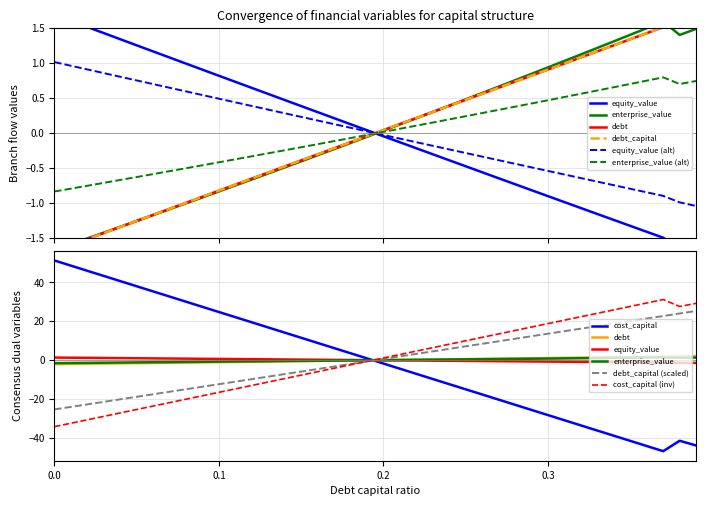

Reading left to right, list all the values displayed in this chart.

debt_capital: 0.0=-1.7	0.01=-1.6	0.02=-1.5	0.03=-1.4	0.04=-1.3	0.05=-1.3	0.06=-1.2	0.07=-1.1	0.08=-1.0	0.09=-0.9	0.1=-0.8	0.11=-0.7	0.12=-0.6	0.13=-0.6	0.14=-0.5	0.15=-0.4	0.16=-0.3	0.17=-0.2	0.18=-0.1	0.19=-0.0	0.2=0.0	0.21=0.1	0.22=0.2	0.23=0.3	0.24=0.4	0.25=0.5	0.26=0.6	0.27=0.6	0.28=0.7	0.29=0.8	0.3=0.9	0.31=1.0	0.32=1.1	0.33=1.2	0.34=1.3	0.35=1.3	0.36=1.4	0.37=1.5	0.38=1.6	0.39=1.7
cost_capital: 0.0=51.3	0.01=48.7	0.02=46.0	0.03=43.4	0.04=40.7	0.05=38.1	0.06=35.4	0.07=32.8	0.08=30.1	0.09=27.4	0.1=24.8	0.11=22.1	0.12=19.5	0.13=16.8	0.14=14.2	0.15=11.5	0.16=8.9	0.17=6.2	0.18=3.6	0.19=0.9	0.2=-1.7	0.21=-4.4	0.22=-7.0	0.23=-9.7	0.24=-12.3	0.25=-15.0	0.26=-17.7	0.27=-20.3	0.28=-23.0	0.29=-25.6	0.3=-28.3	0.31=-30.9	0.32=-33.6	0.33=-36.2	0.34=-38.9	0.35=-41.5	0.36=-44.2	0.37=-46.8	0.38=-41.5	0.39=-43.9
equity_value_norm: 0.0=1.4	0.01=1.3	0.02=1.2	0.03=1.1	0.04=1.1	0.05=1.0	0.06=0.9	0.07=0.9	0.08=0.8	0.09=0.7	0.1=0.7	0.11=0.6	0.12=0.5	0.13=0.4	0.14=0.4	0.15=0.3	0.16=0.2	0.17=0.2	0.18=0.1	0.19=0.0	0.2=-0.0	0.21=-0.1	0.22=-0.2	0.23=-0.2	0.24=-0.3	0.25=-0.4	0.26=-0.4	0.27=-0.5	0.28=-0.6	0.29=-0.7	0.3=-0.7	0.31=-0.8	0.32=-0.9	0.33=-0.9	0.34=-1.0	0.35=-1.1	0.36=-1.1	0.37=-1.2	0.38=-1.3	0.39=-1.4
enterprise_value_norm: 0.0=-1.7	0.01=-1.6	0.02=-1.5	0.03=-1.4	0.04=-1.3	0.05=-1.3	0.06=-1.2	0.07=-1.1	0.08=-1.0	0.09=-0.9	0.1=-0.8	0.11=-0.7	0.12=-0.7	0.13=-0.6	0.14=-0.5	0.15=-0.4	0.16=-0.3	0.17=-0.2	0.18=-0.1	0.19=-0.1	0.2=0.0	0.21=0.1	0.22=0.2	0.23=0.3	0.24=0.4	0.25=0.5	0.26=0.6	0.27=0.7	0.28=0.8	0.29=0.8	0.3=0.9	0.31=1.0	0.32=1.1	0.33=1.2	0.34=1.3	0.35=1.4	0.36=1.5	0.37=1.6	0.38=1.4	0.39=1.5
debt: 0.0=-1.7	0.01=-1.6	0.02=-1.5	0.03=-1.4	0.04=-1.3	0.05=-1.3	0.06=-1.2	0.07=-1.1	0.08=-1.0	0.09=-0.9	0.1=-0.8	0.11=-0.7	0.12=-0.6	0.13=-0.6	0.14=-0.5	0.15=-0.4	0.16=-0.3	0.17=-0.2	0.18=-0.1	0.19=-0.0	0.2=0.0	0.21=0.1	0.22=0.2	0.23=0.3	0.24=0.4	0.25=0.5	0.26=0.6	0.27=0.6	0.28=0.7	0.29=0.8	0.3=0.9	0.31=1.0	0.32=1.1	0.33=1.2	0.34=1.3	0.35=1.3	0.36=1.4	0.37=1.5	0.38=1.6	0.39=1.7